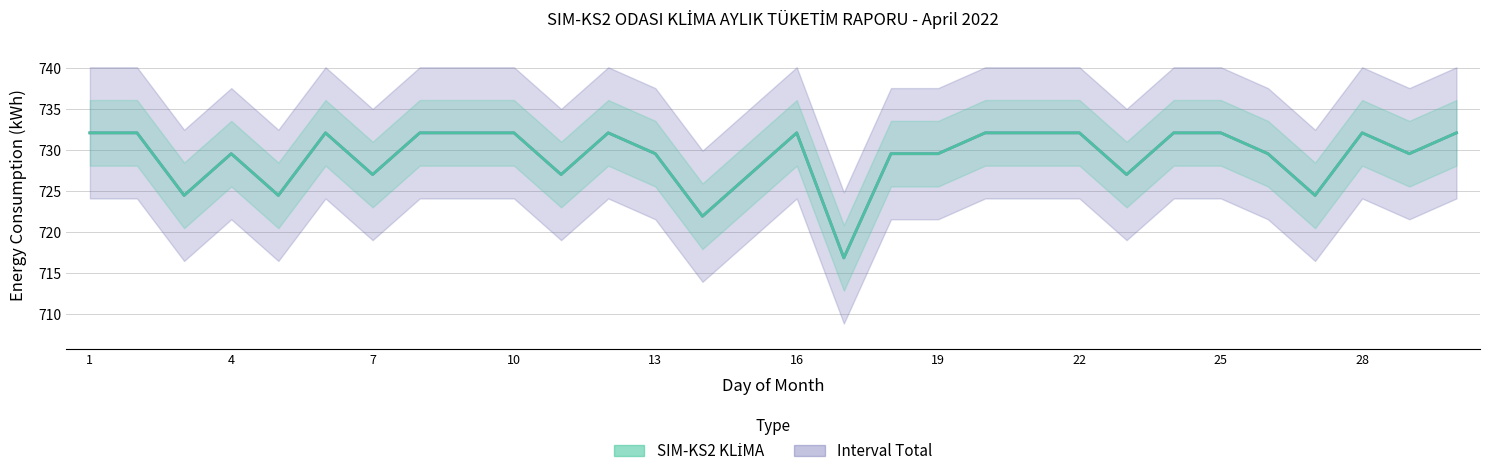

Reading right to left, what are all the values shown in this chart?

SIM-KS2 KLİMA: 30=732.1	29=729.6	28=732.1	27=724.5	26=729.6	25=732.1	24=732.1	23=727.0	22=732.1	21=732.1	20=732.1	19=729.6	18=729.6	17=716.9	16=732.1	15=727.0	14=722.0	13=729.6	12=732.1	11=727.0	10=732.1	9=732.1	8=732.1	7=727.0	6=732.1	5=724.5	4=729.6	3=724.5	2=732.1	1=732.1
Interval Total: 30=732.1	29=729.6	28=732.1	27=724.5	26=729.6	25=732.1	24=732.1	23=727.0	22=732.1	21=732.1	20=732.1	19=729.6	18=729.6	17=716.9	16=732.1	15=727.0	14=722.0	13=729.6	12=732.1	11=727.0	10=732.1	9=732.1	8=732.1	7=727.0	6=732.1	5=724.5	4=729.6	3=724.5	2=732.1	1=732.1